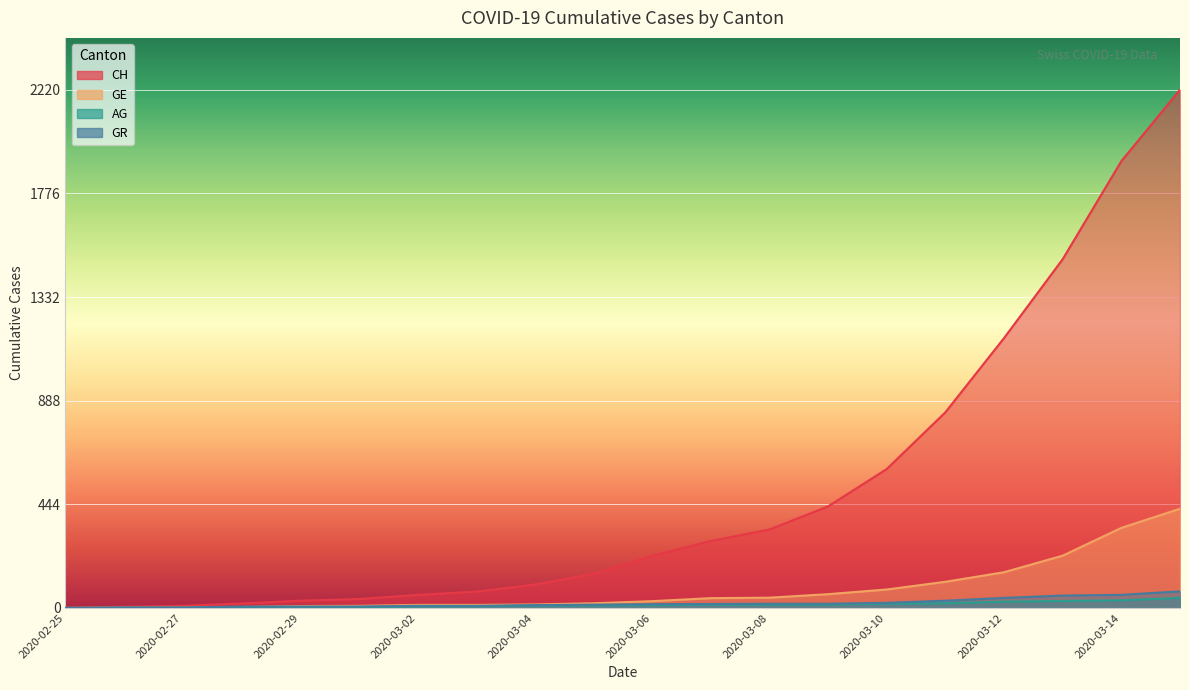

Count the number of categories in the chart.

20